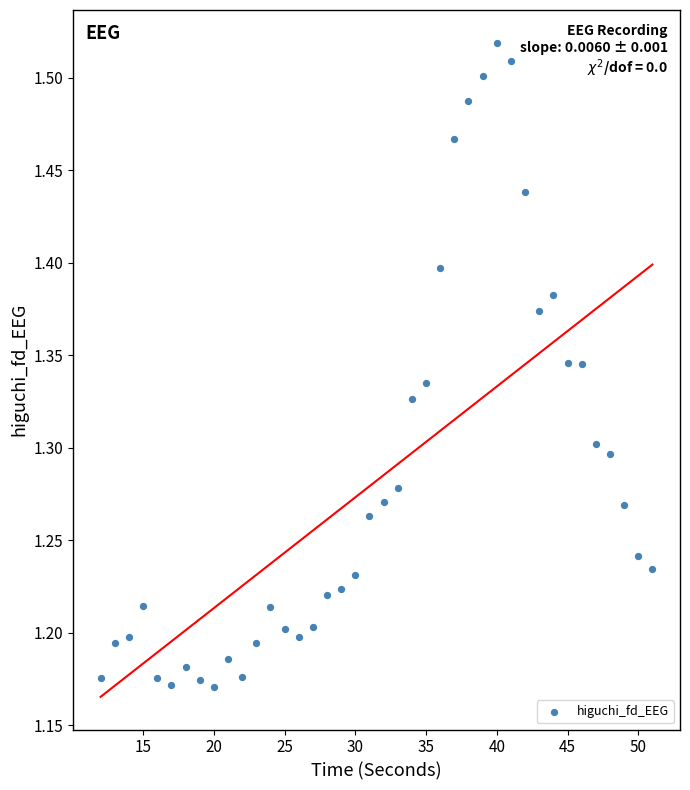

What is the range of Y values (max minus min)?

0.3